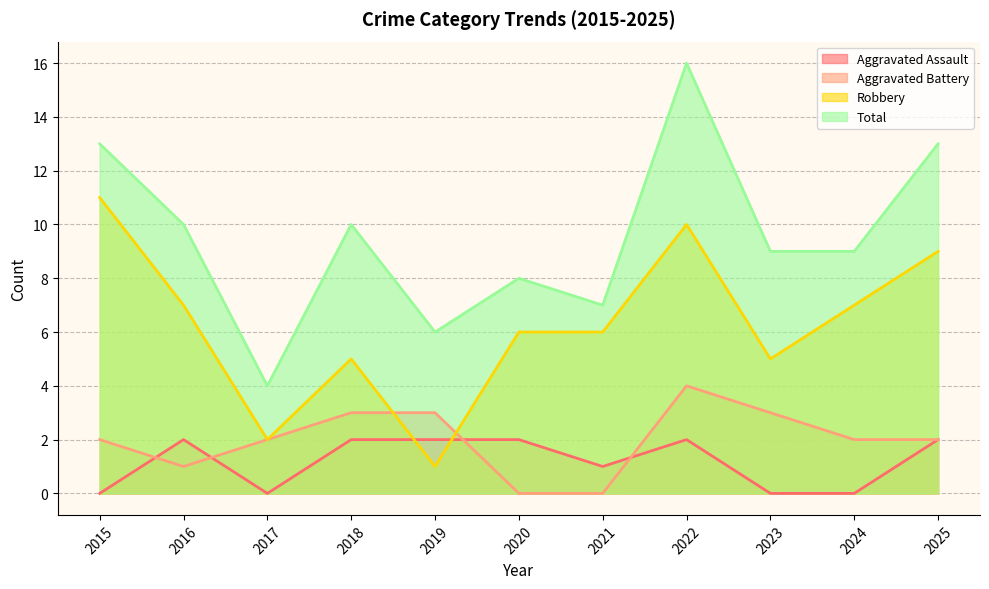

What is the maximum value shown in the chart?

16